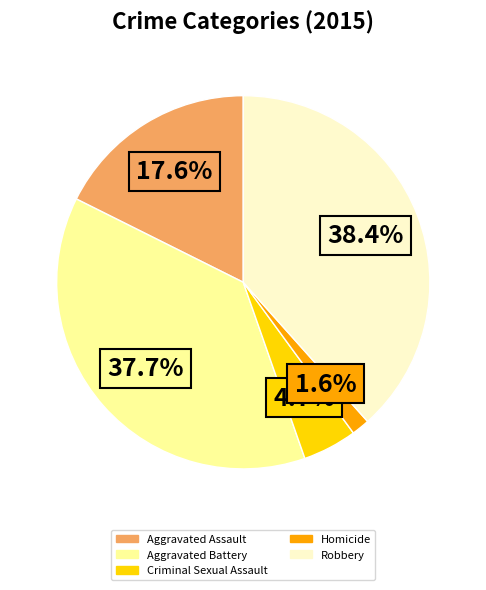

Between Aggravated Battery and Robbery, which is larger?

Robbery